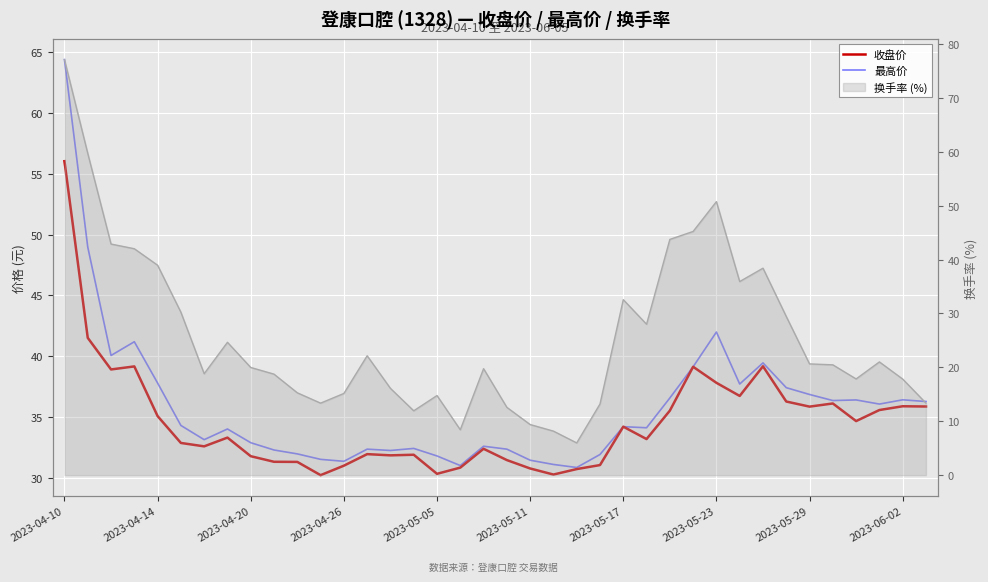

True or false: 收盘价 and 最高价 cross at least once.

False